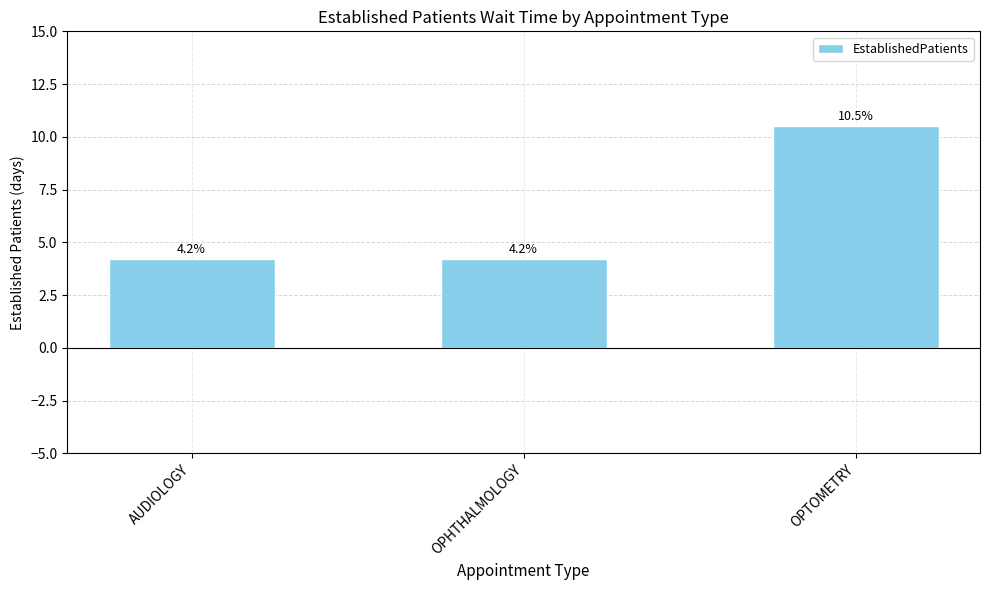

What is the approximate value at OPTOMETRY?

10.5